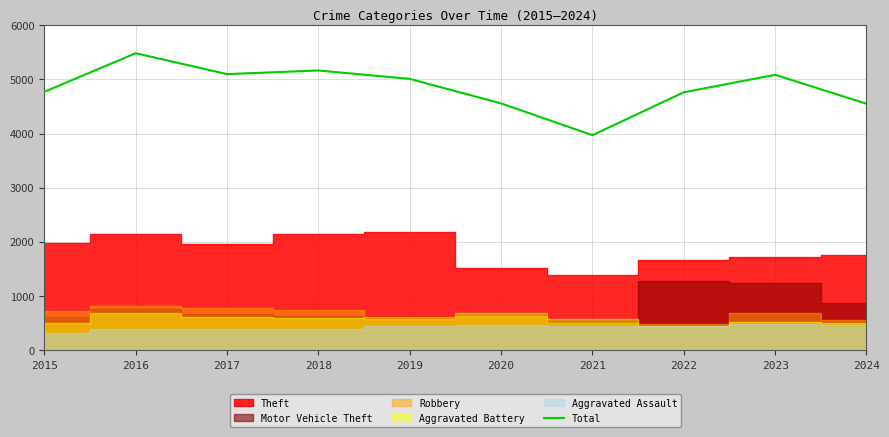

True or false: the data has more than 2 interior local peaks.

True